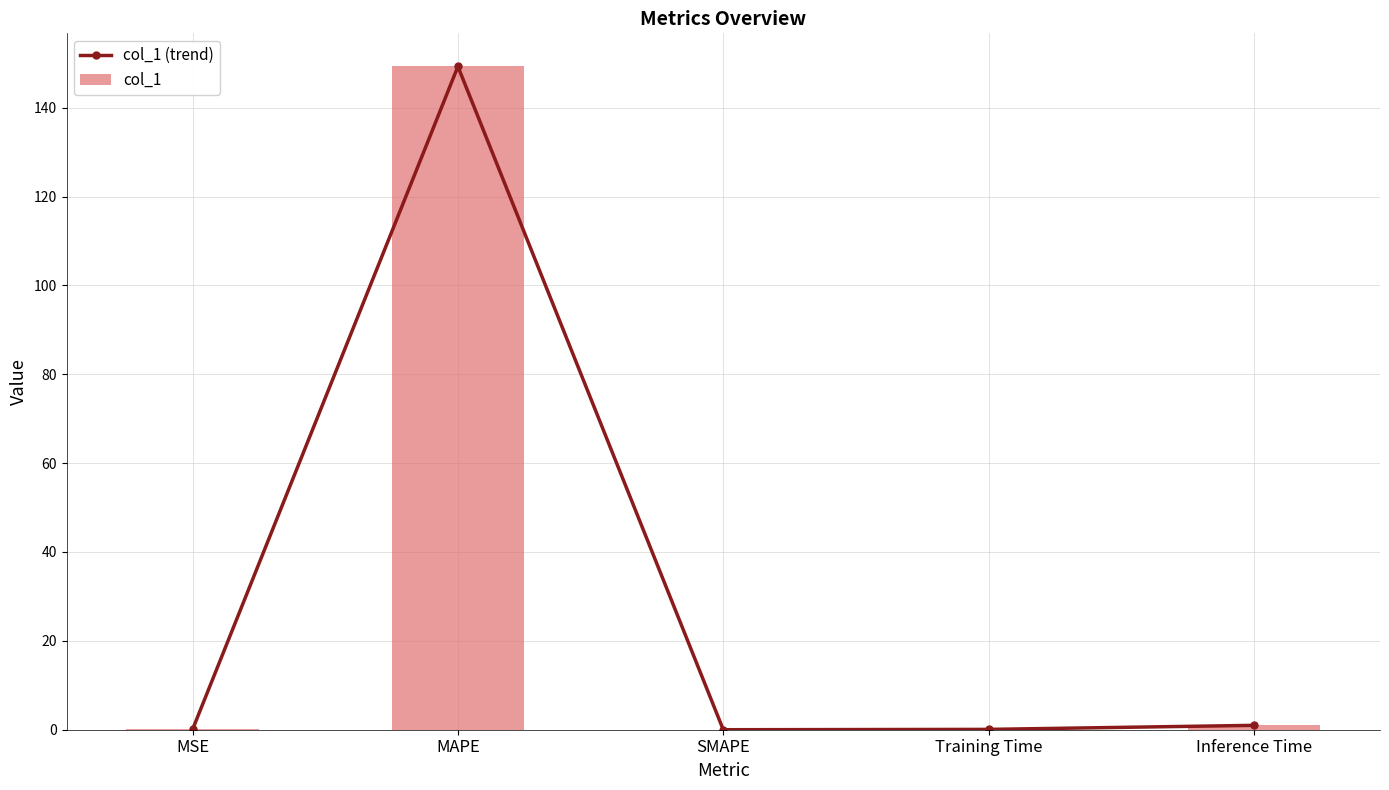

What are all the series names shown in the legend?

col_1 (trend), col_1